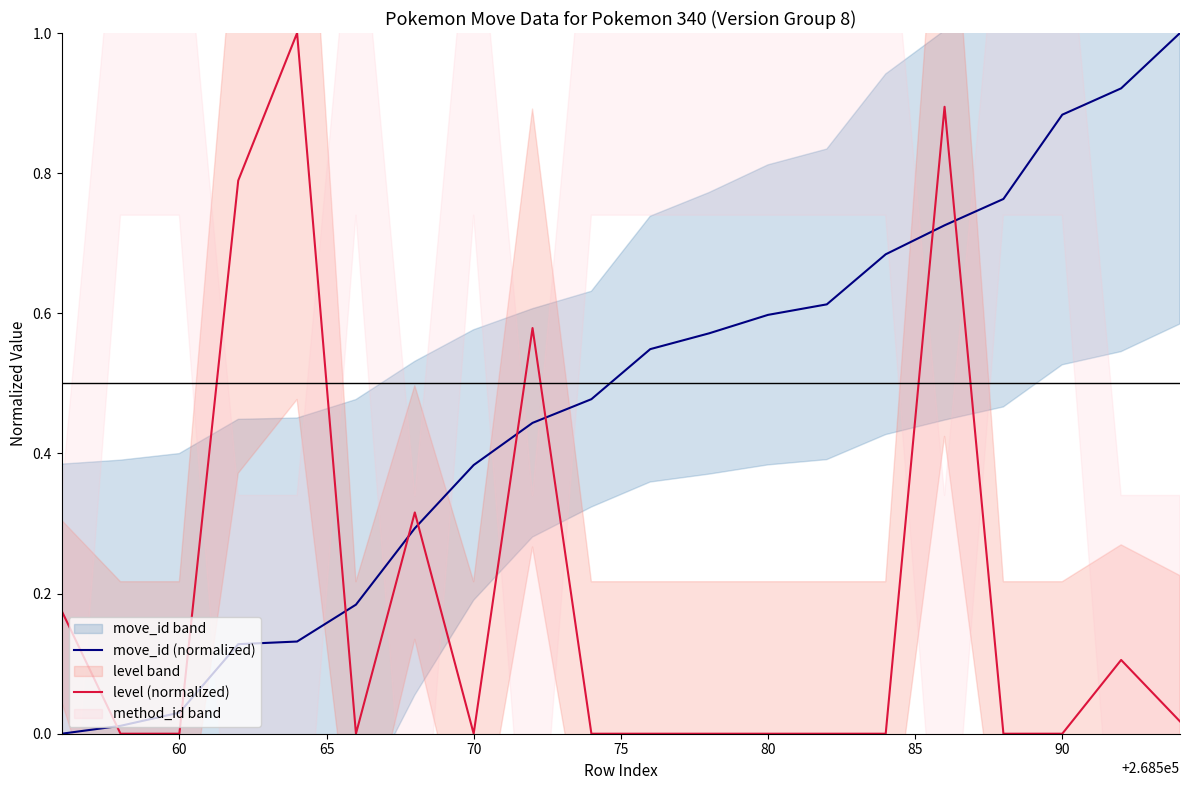

The move_id (normalized) series shows 0.6 at 80. True or false?

True